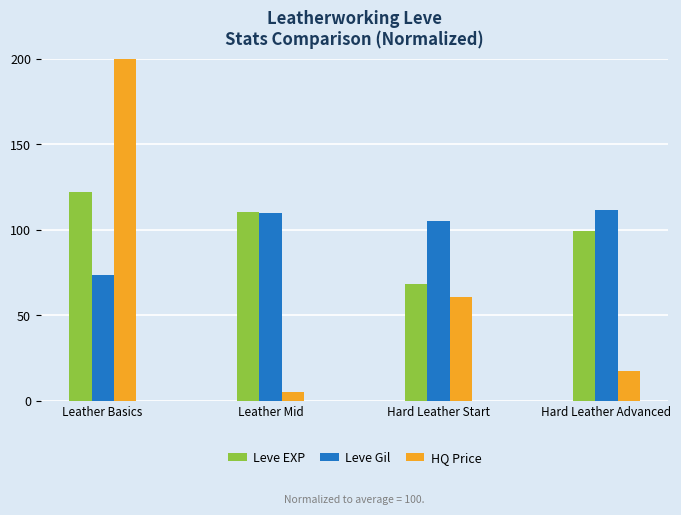

How many data points in Leve EXP are above 110?

2